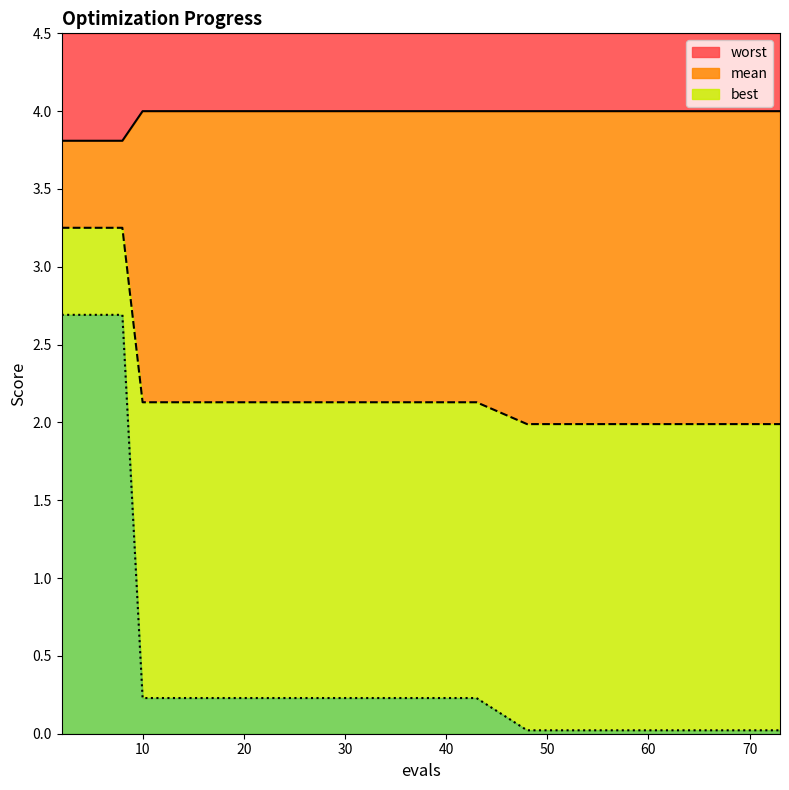

Which series has the largest total across all categories?

worst